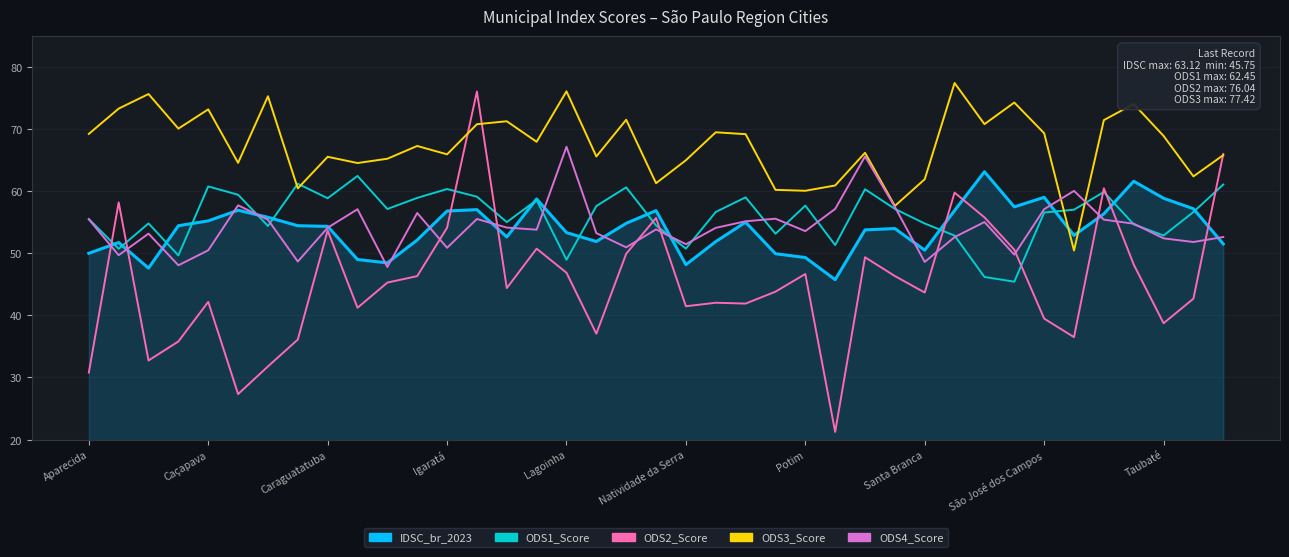

What is the highest value of the ODS4_Score series?

67.2